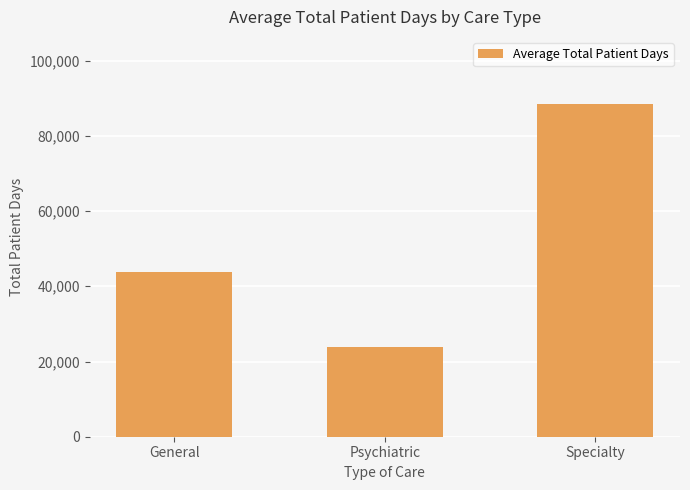

Rank the categories by value from highest to lowest.

Specialty, General, Psychiatric